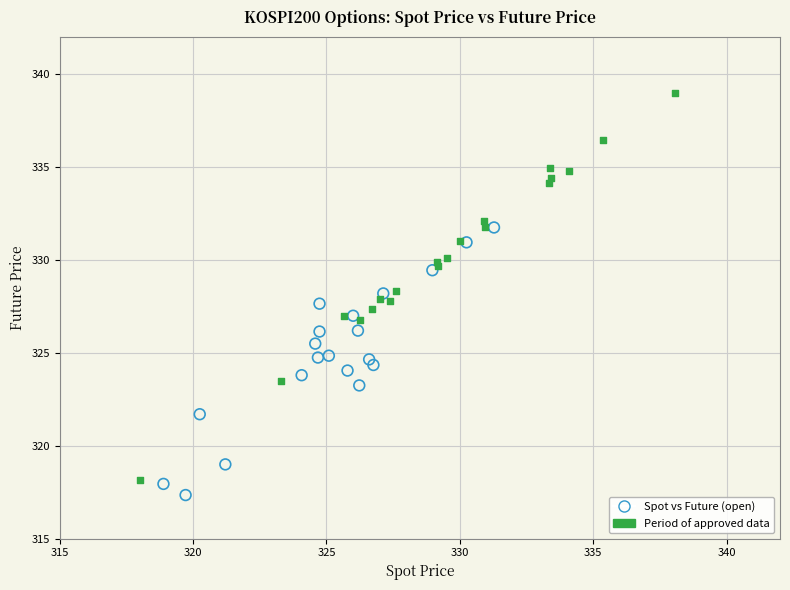

Which series contains the highest Y value?

Period of approved data